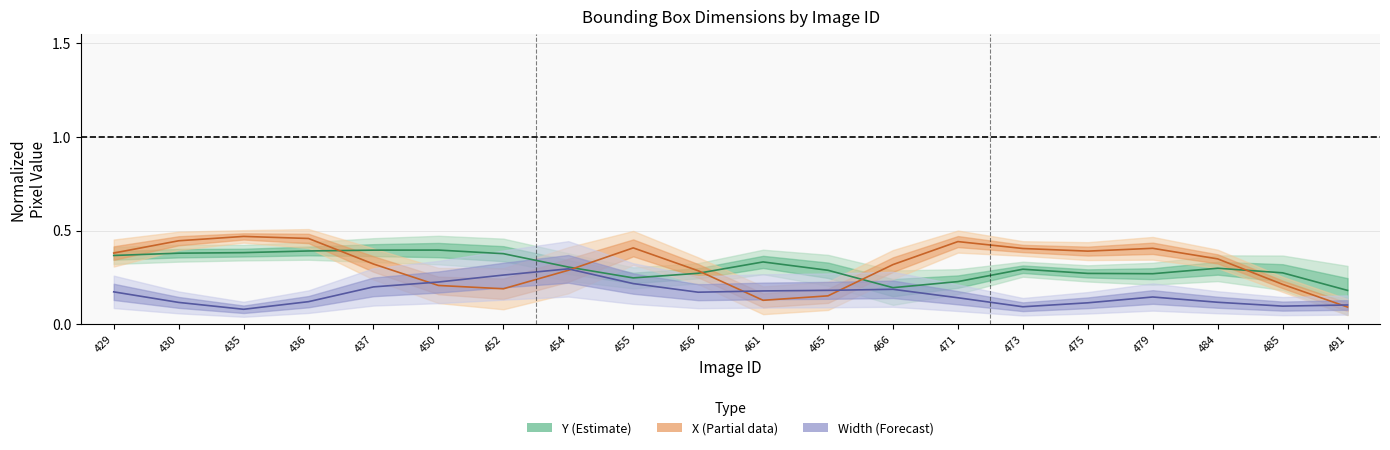

What is the greatest value displayed?

0.5